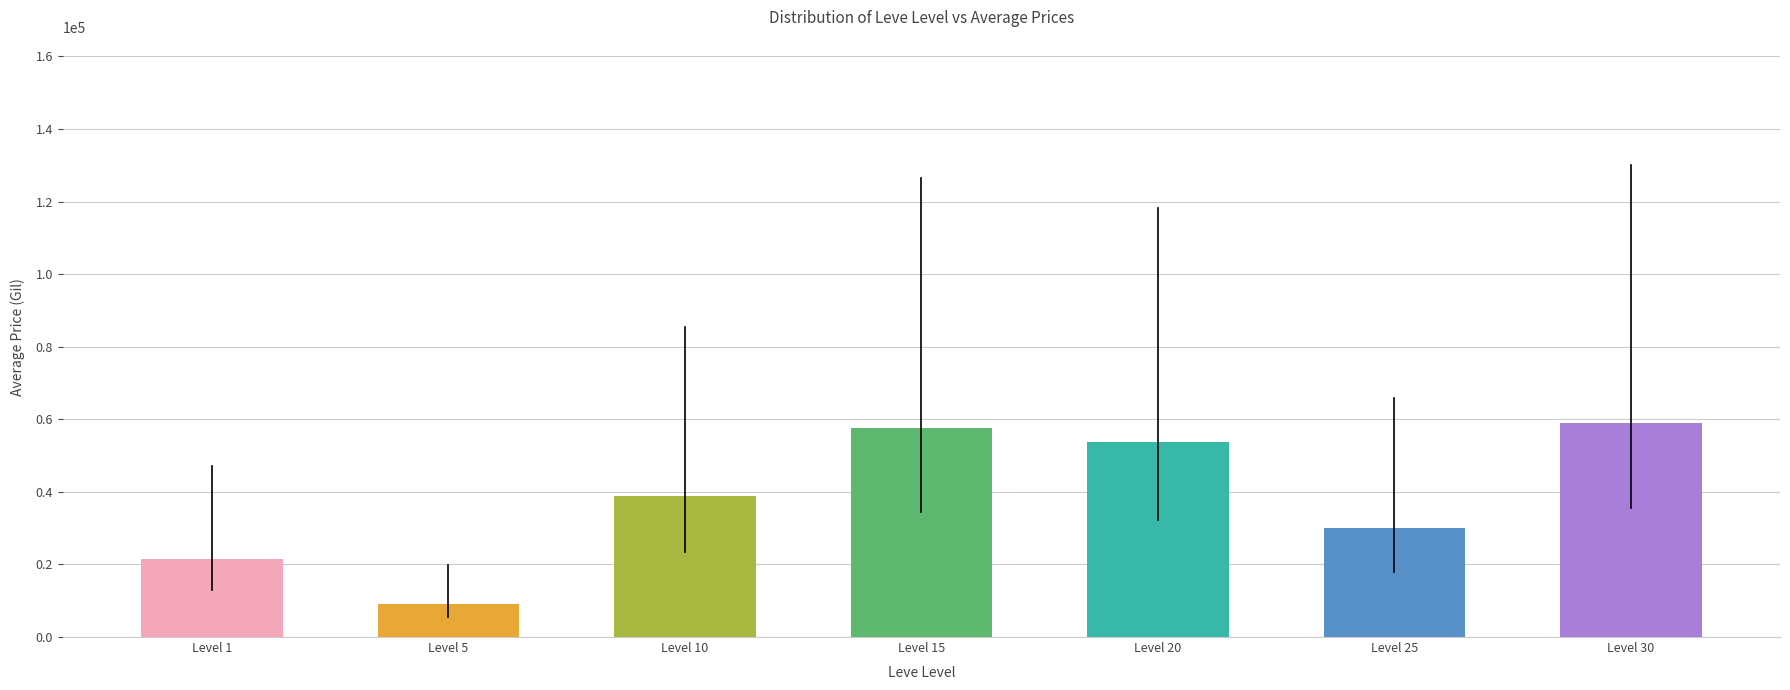

Between Level 10 and Level 5, which is larger?

Level 10